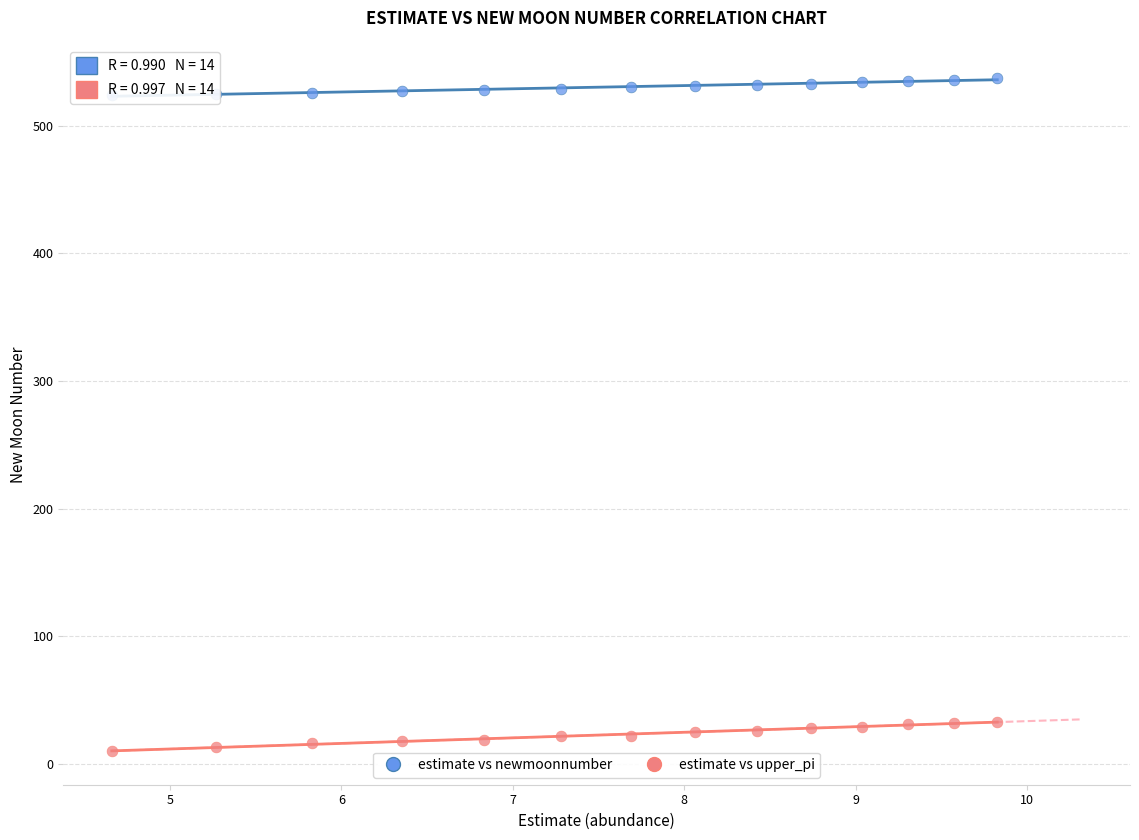

Across all data points, what is the range of Y values (max minus min)?

527